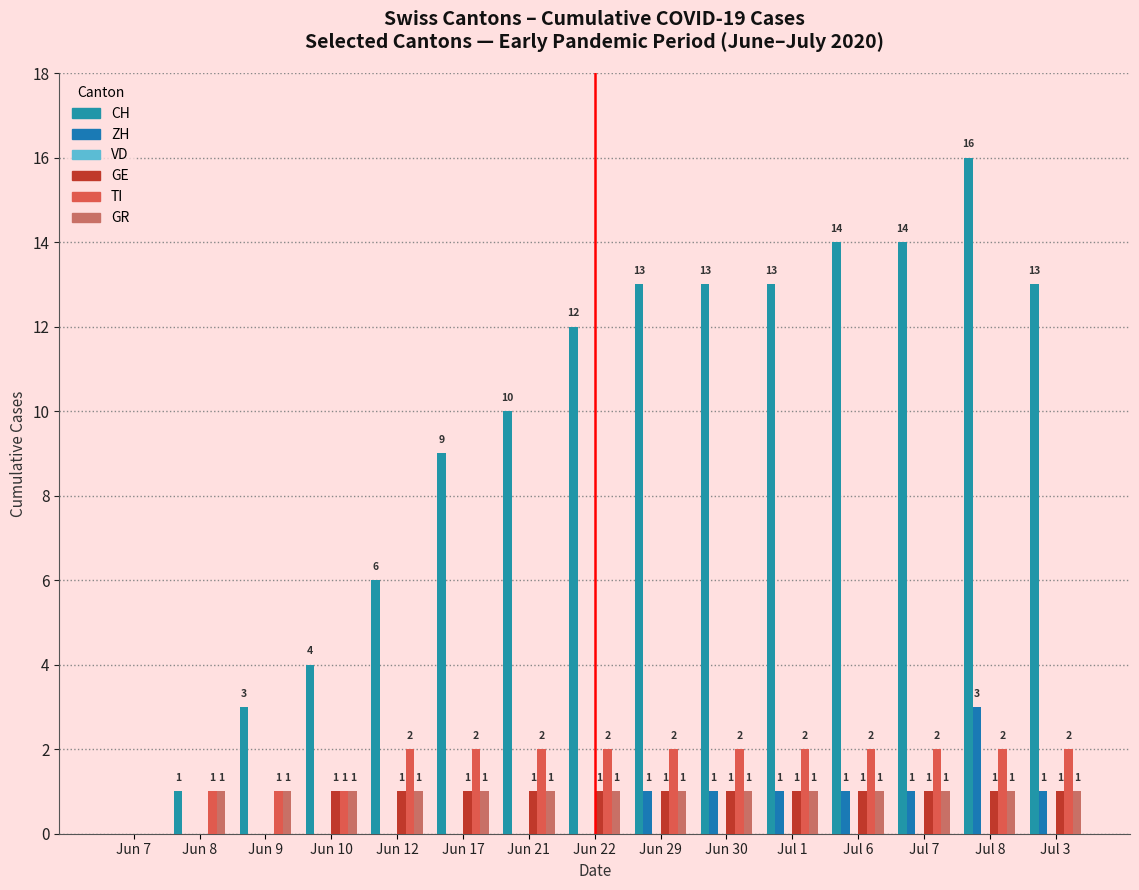

True or false: GR has a value of 1 at Jul 6.

True